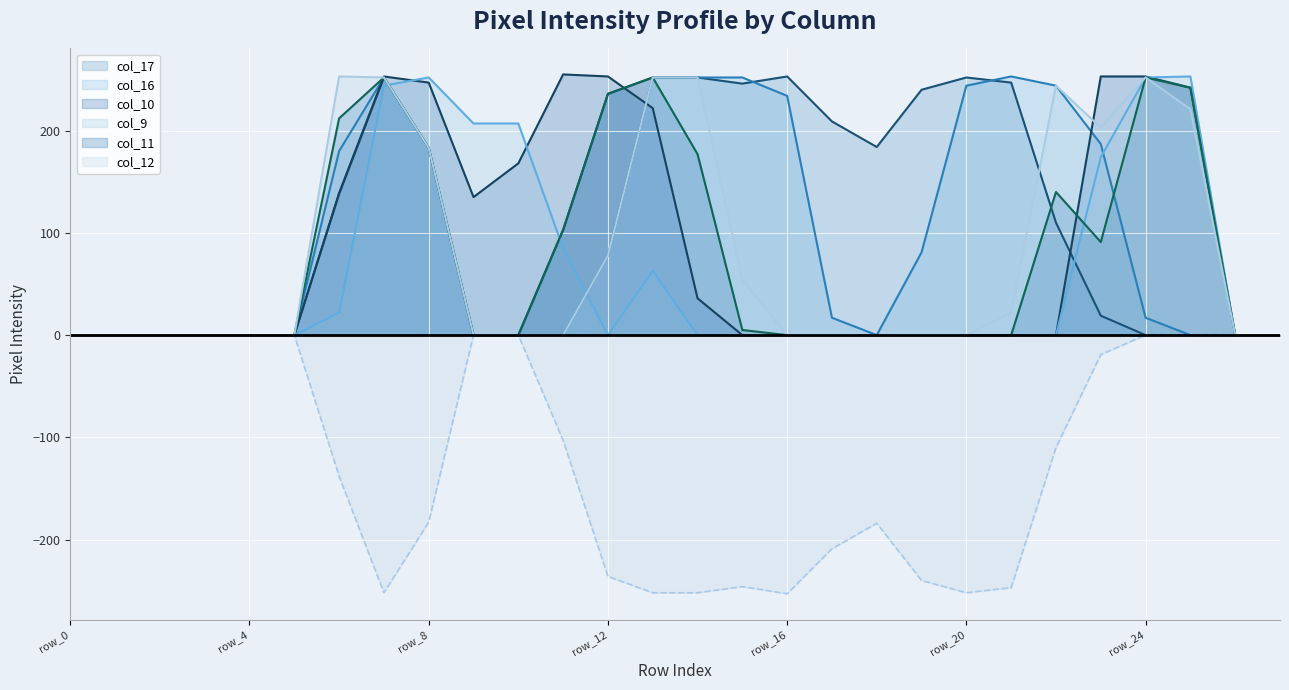

Reading right to left, list all the values displayed in this chart.

col_17: 0	0	0	0	19	110	247	252	240	184	209	253	246	252	252	236	103	0	0	183	252	138	0	0	0	0	0	0
col_16: 0	0	0	17	187	244	253	244	81	0	17	234	252	252	252	78	0	0	0	183	252	180	0	0	0	0	0	0
col_10: 0	0	242	253	253	0	0	0	0	0	0	0	0	36	222	253	255	168	135	247	253	139	0	0	0	0	0	0
col_9: 0	0	253	252	174	0	0	0	0	0	0	0	0	0	63	0	85	207	207	252	244	22	0	0	0	0	0	0
col_11: 0	0	242	252	91	140	0	0	0	0	0	0	5	177	252	236	103	0	0	183	252	212	0	0	0	0	0	0
col_12: 0	0	221	252	203	244	22	0	0	0	0	0	54	252	252	78	0	0	0	183	252	253	0	0	0	0	0	0